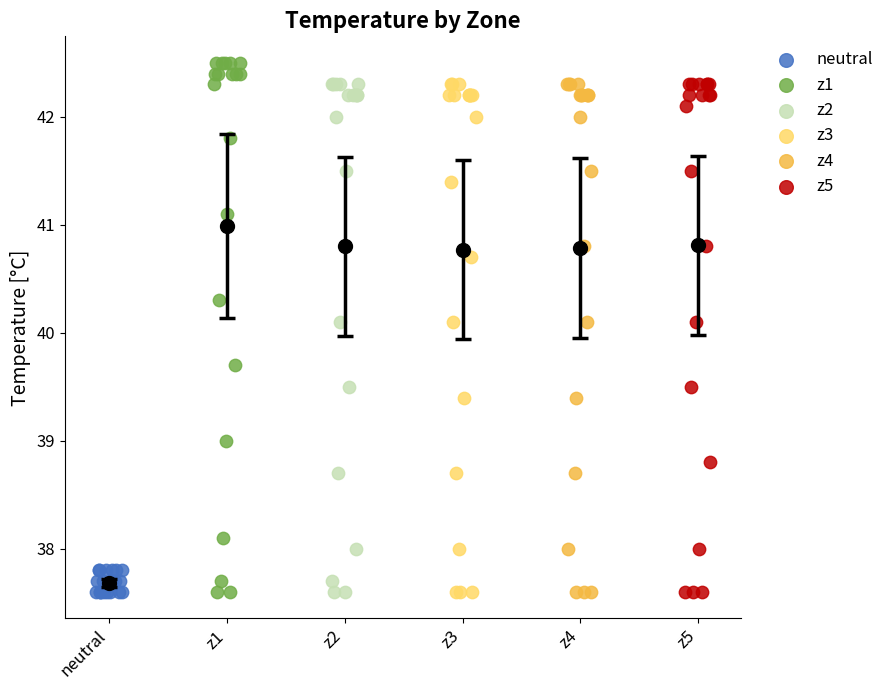

What are all the series names shown in the legend?

neutral, z1, z2, z3, z4, z5